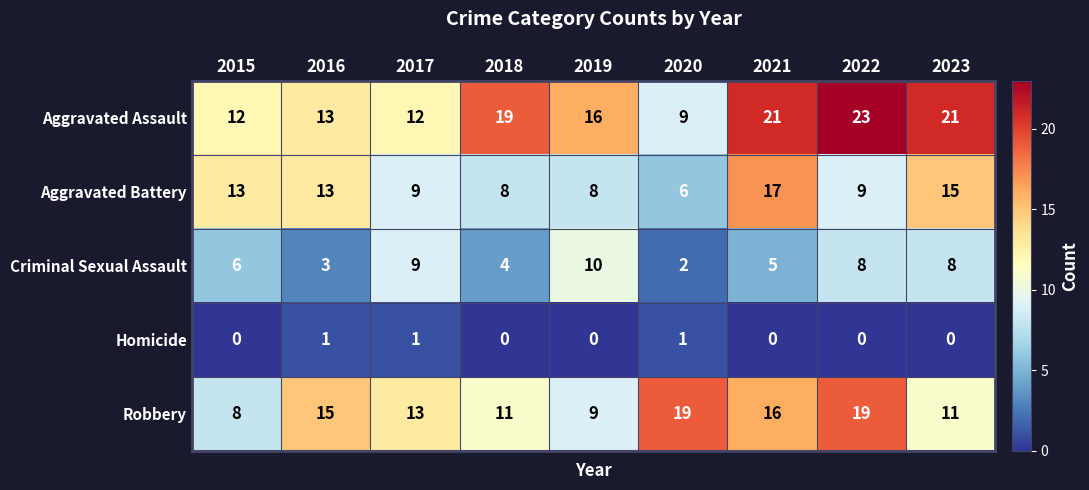

List the series in order of their peak value, highest first.

Aggravated Assault, Robbery, Aggravated Battery, Criminal Sexual Assault, Homicide